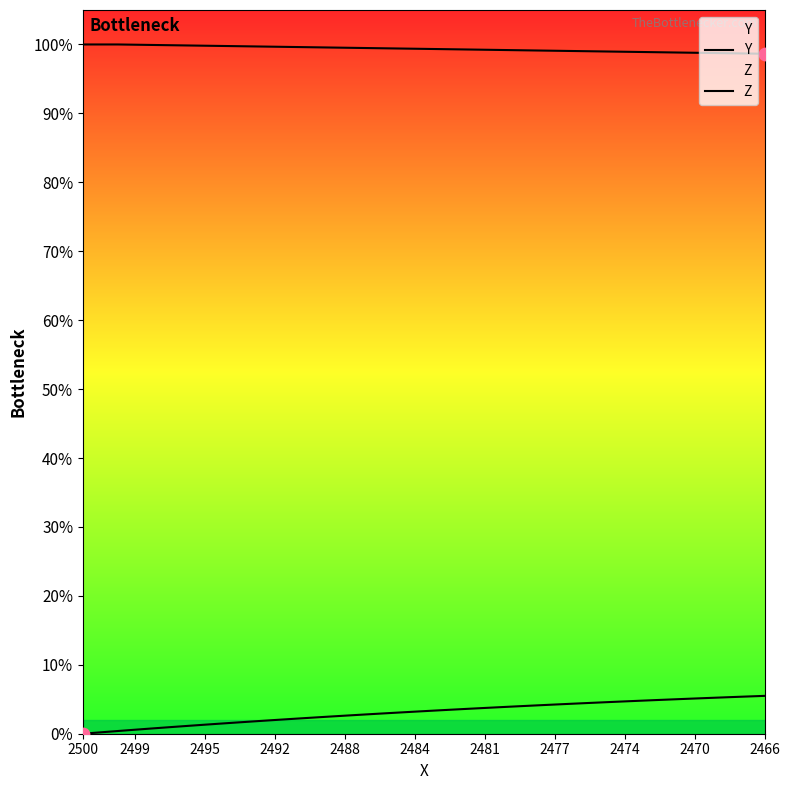

Is the value of Y at 26 greater than the value of Z at 22?

Yes